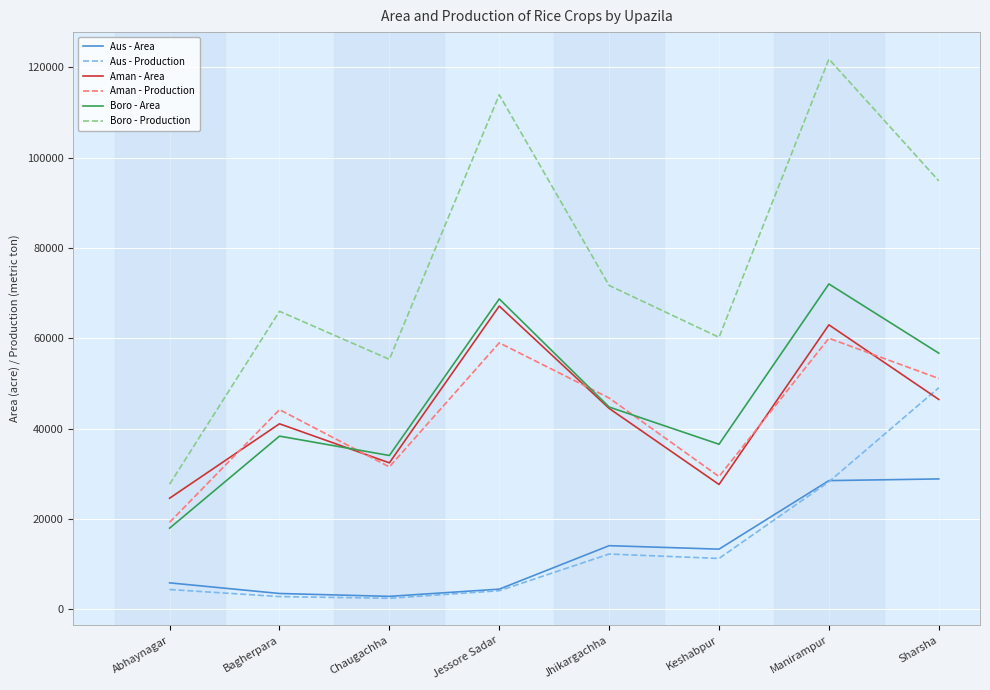

What is the spread (max minus min) of values at Jhikargachha?

59471